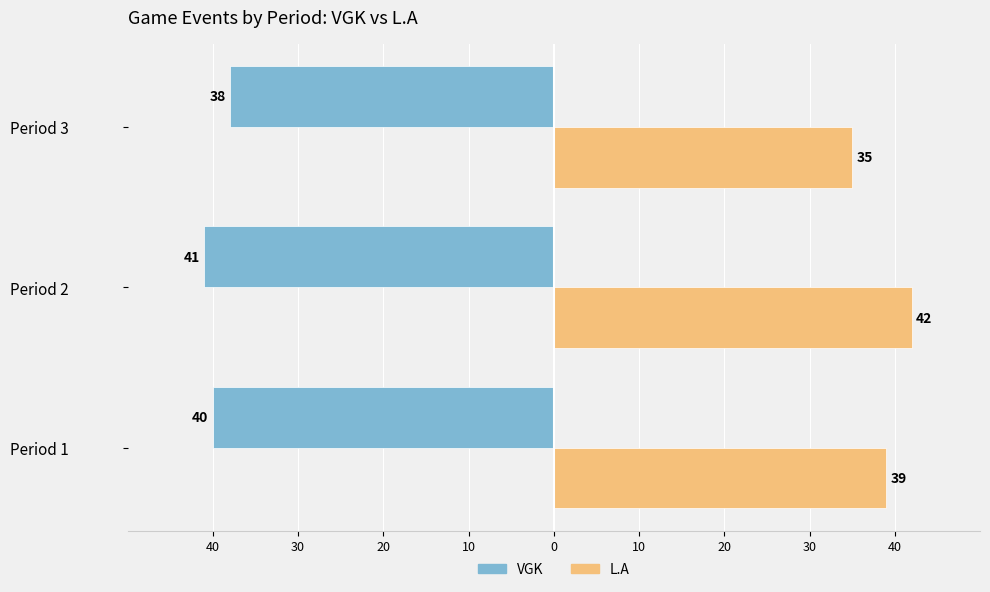

What are all the series names shown in the legend?

VGK, L.A